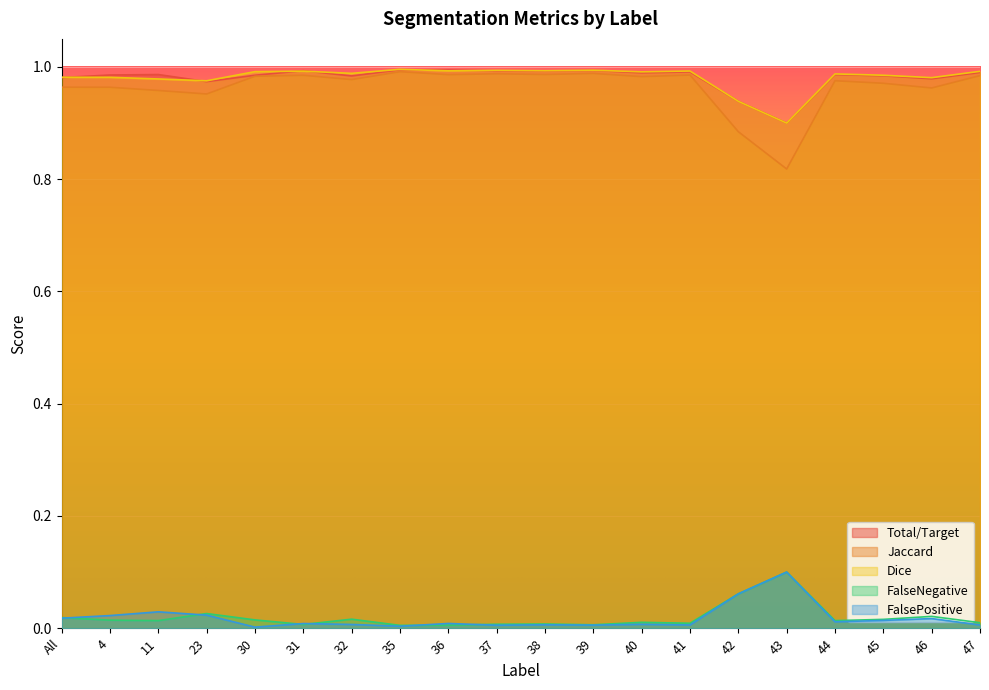

At which label does FalsePositive reach its peak?

43